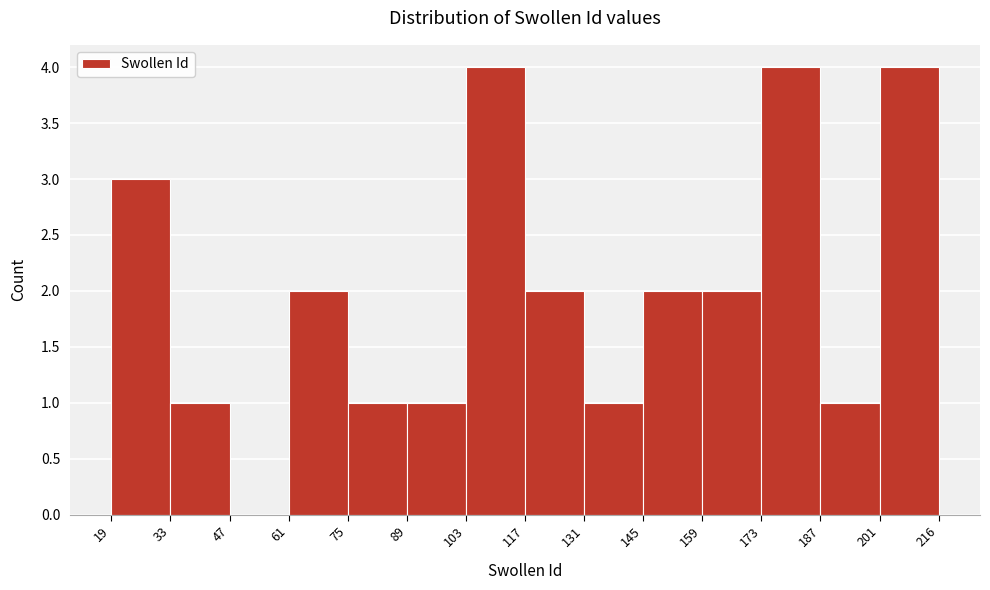

Reading left to right, transcribe this chart: for each bar, give the range it covers on the x-axis and its height. The values are not printed on the chart, so give them approximately, as read against the axis.

19 to 33: 3
33 to 47: 1
47 to 61: 0
61 to 75: 2
75 to 89: 1
89 to 103: 1
103 to 117: 4
117 to 131: 2
131 to 145: 1
145 to 159: 2
159 to 173: 2
173 to 187: 4
187 to 201: 1
201 to 216: 4